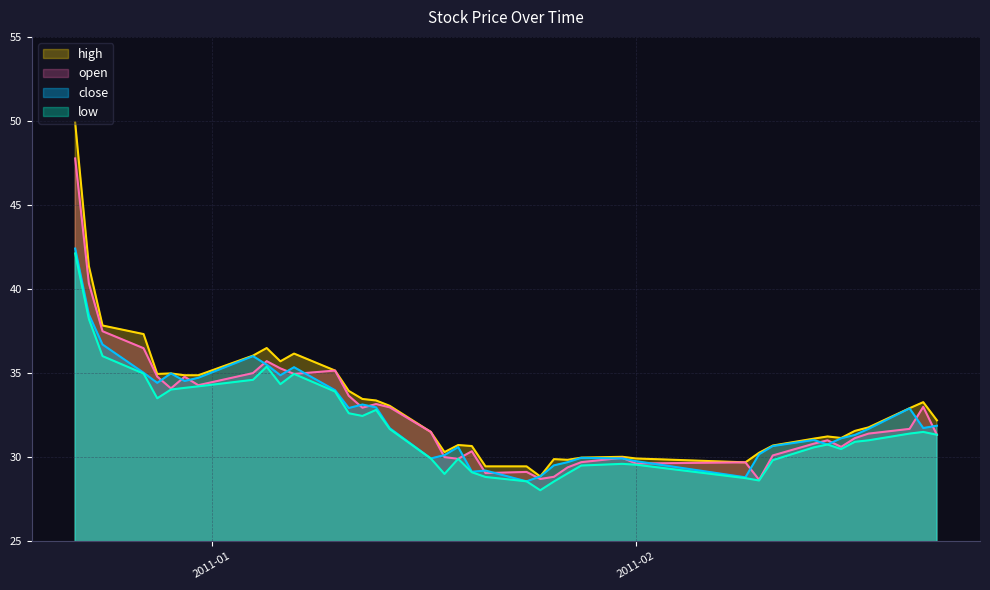

Which has a higher value, 2011-02-15 or 2011-01-10?

2011-01-10